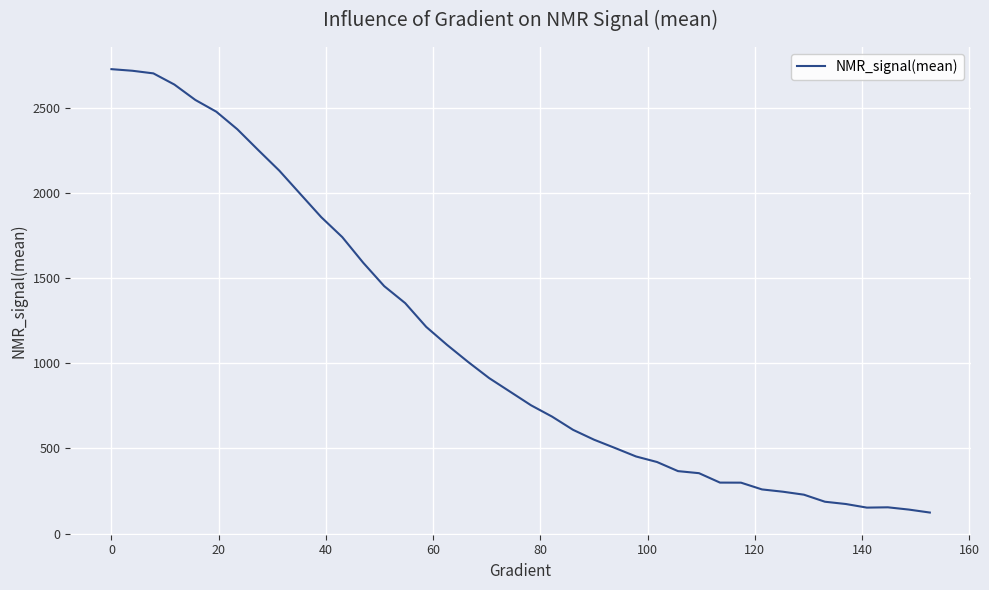

What is the smallest value displayed?

123.3